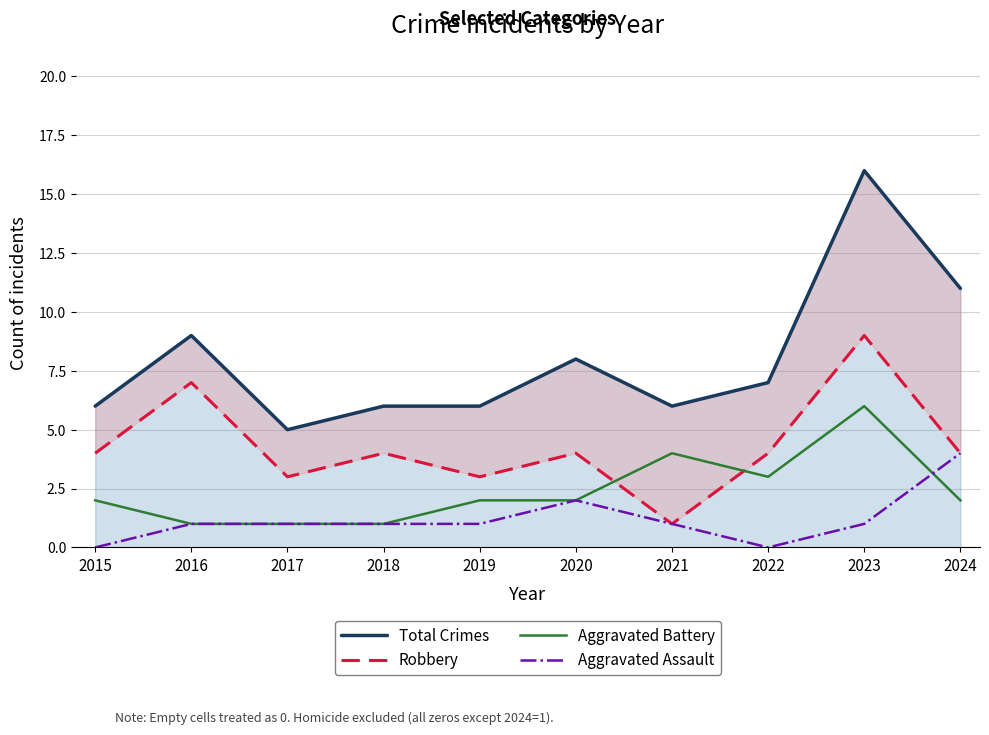

Reading left to right, extract all data points from this chart.

Total Crimes: 6	9	5	6	6	8	6	7	16	11
Robbery: 4	7	3	4	3	4	1	4	9	4
Aggravated Battery: 2	1	1	1	2	2	4	3	6	2
Aggravated Assault: 0	1	1	1	1	2	1	0	1	4